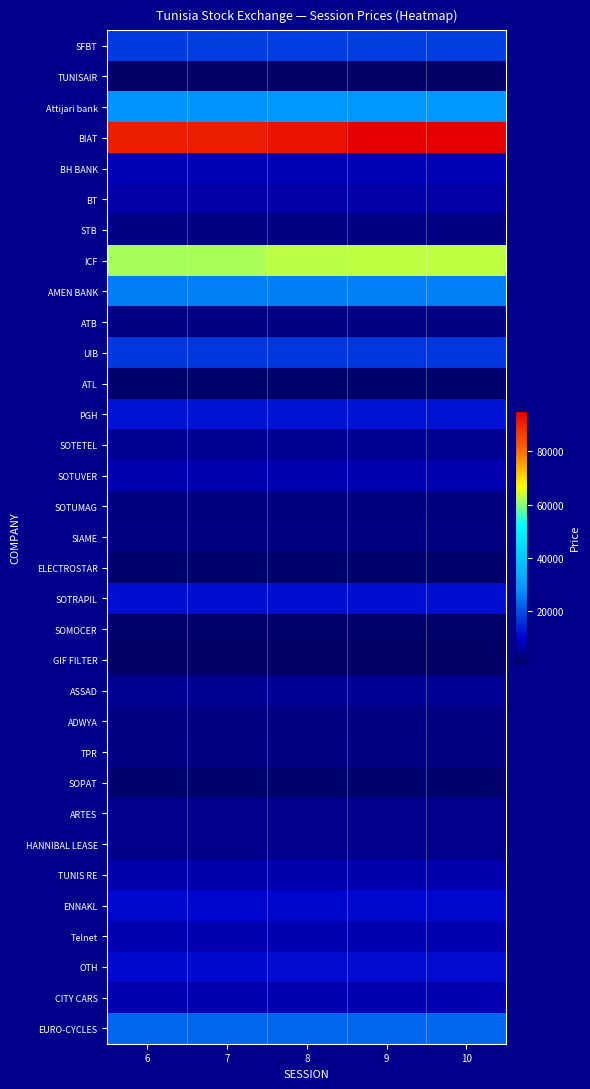

What is the spread (max minus min) of values at 9?

94610